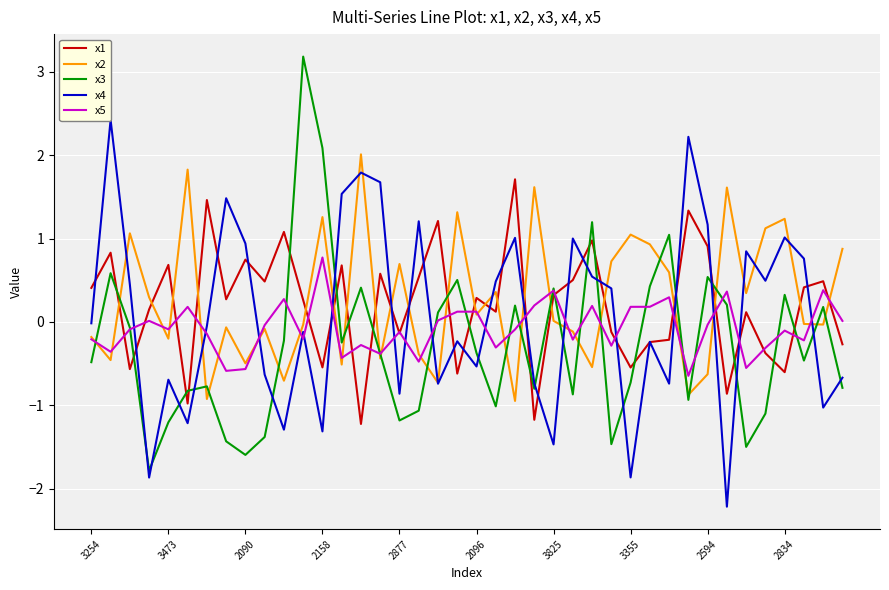

What is the sum of all x3 values?

-11.3